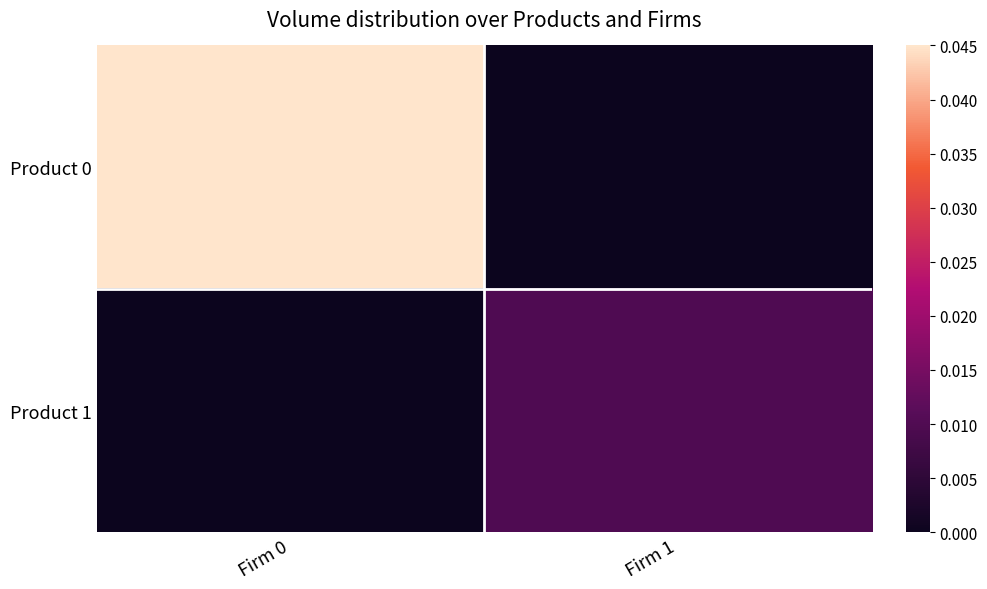

At which category does the chart reach its peak across all series?

Firm 0